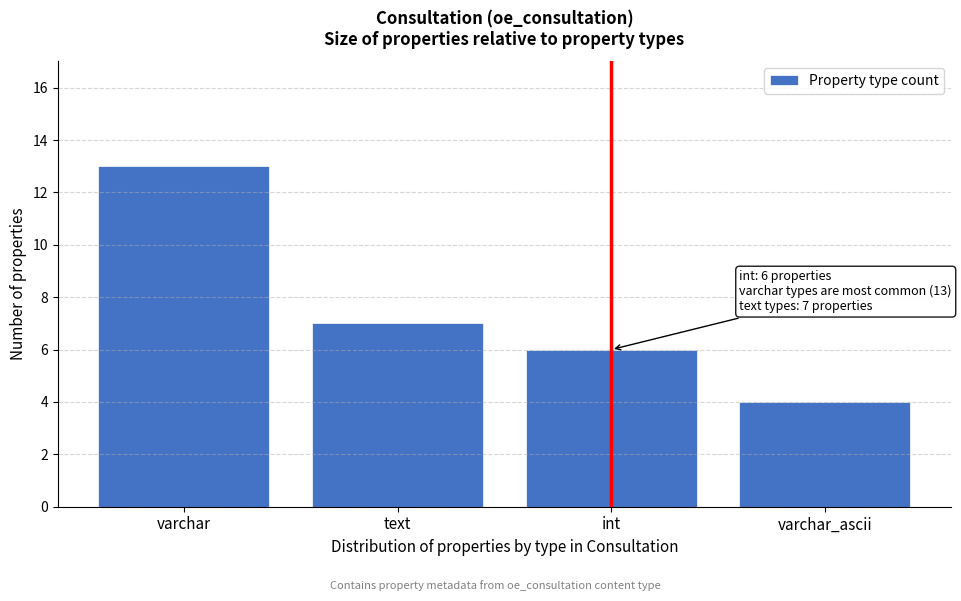

Reading left to right, what are all the values shown in this chart?

13	7	6	4